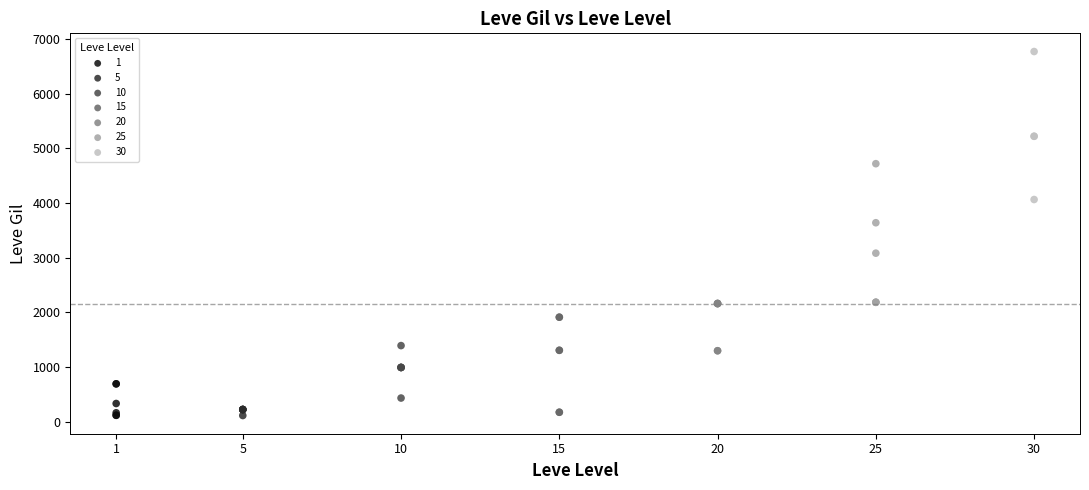

Which series contains the highest Y value?

30